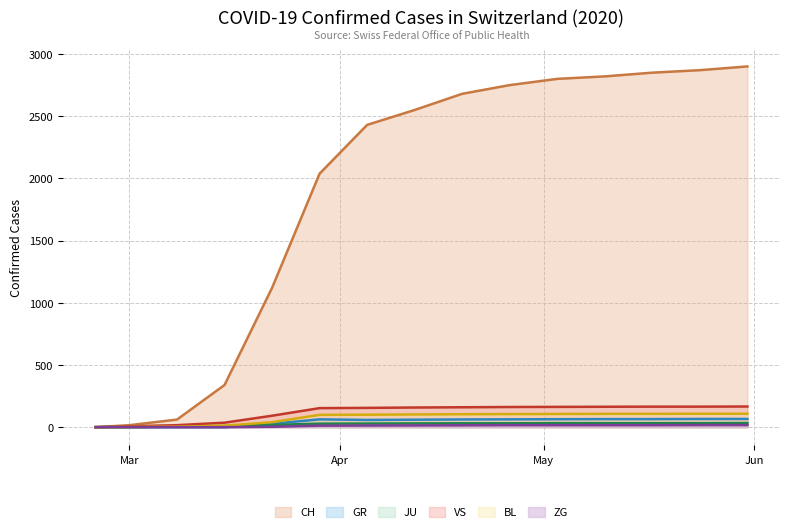

What is the maximum value shown in the chart?

2900